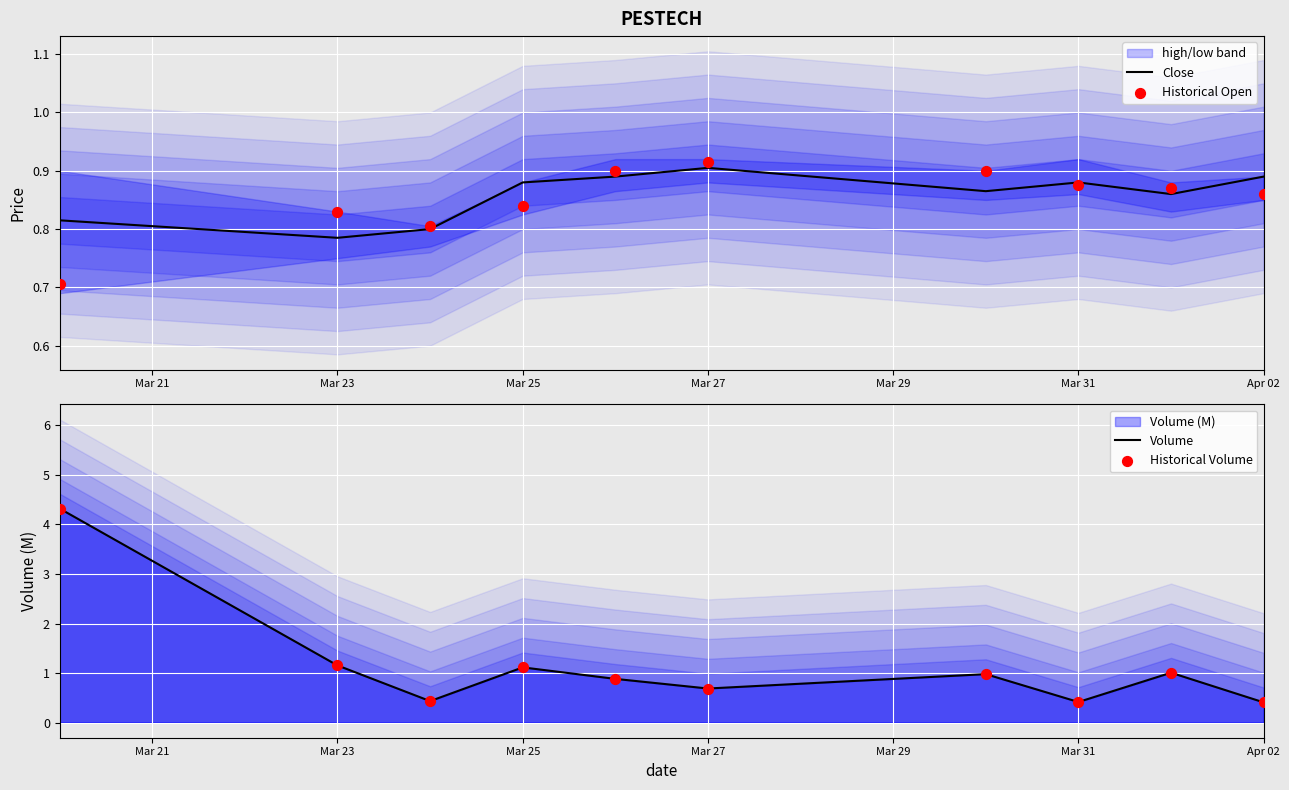

Which category has the highest value in the Close series?

Mar 27